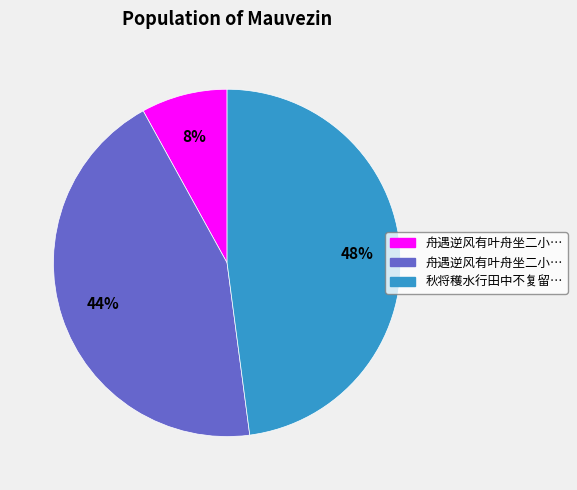

Is there a majority slice in this chart?

No